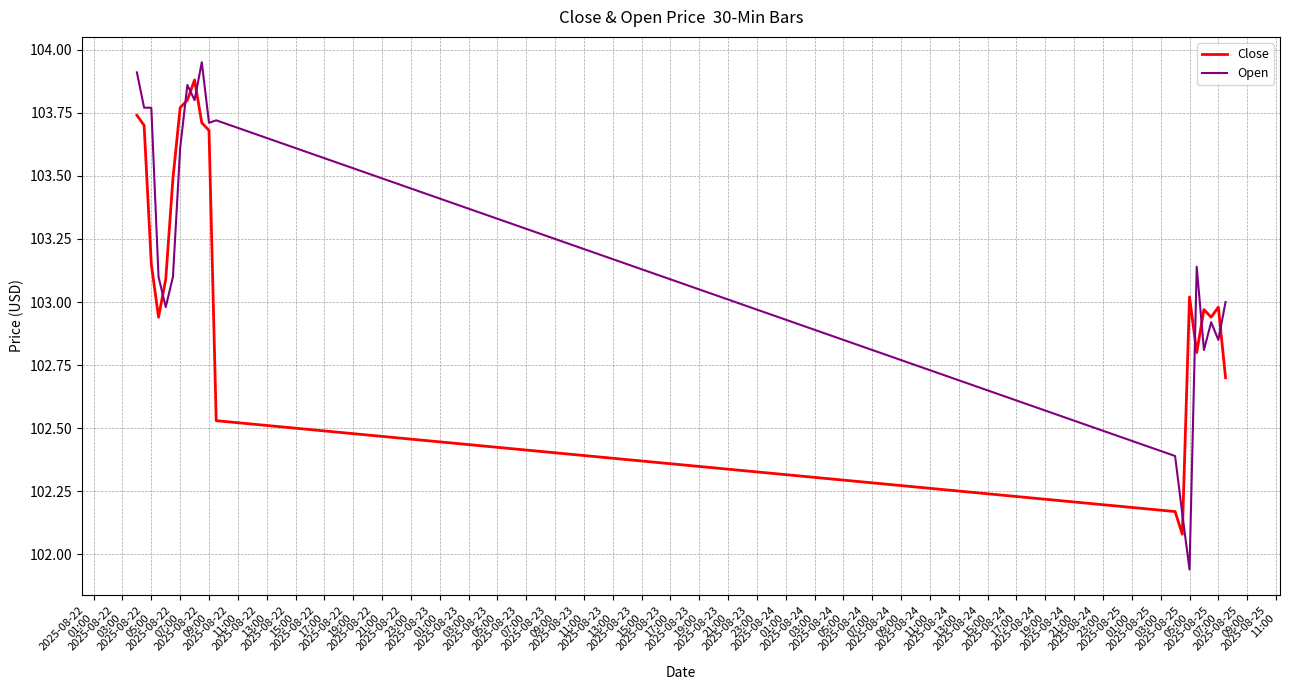

What is the minimum value for Close?

102.1